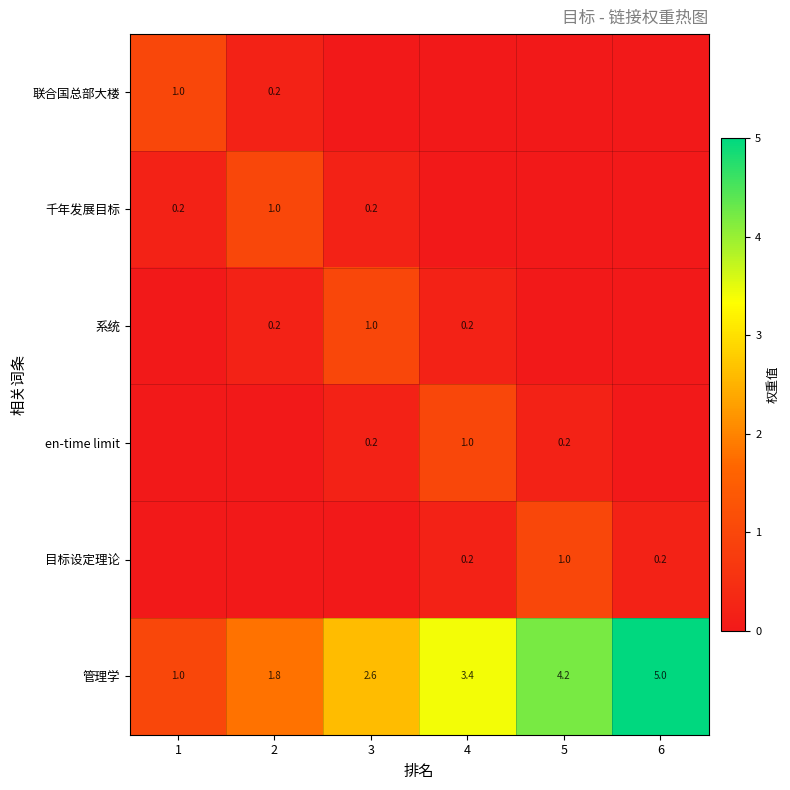

Is the value of en-time limit at 5 greater than the value of 管理学 at 6?

No